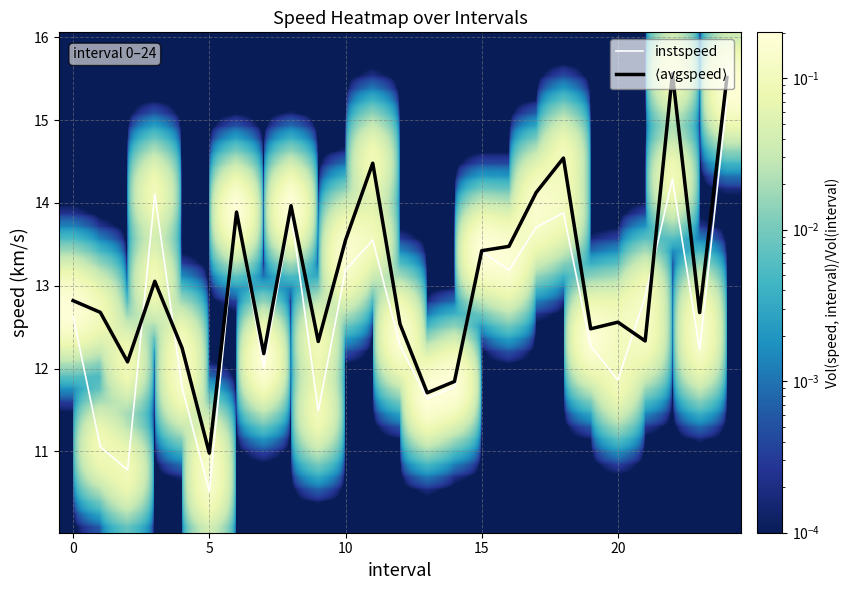

List the series in order of their peak value, lowest first.

instspeed, avgspeed